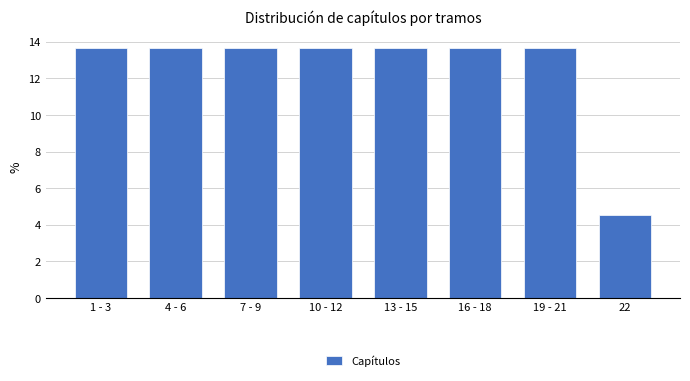

Reading right to left, what are all the values shown in this chart?

4.5	13.6	13.6	13.6	13.6	13.6	13.6	13.6